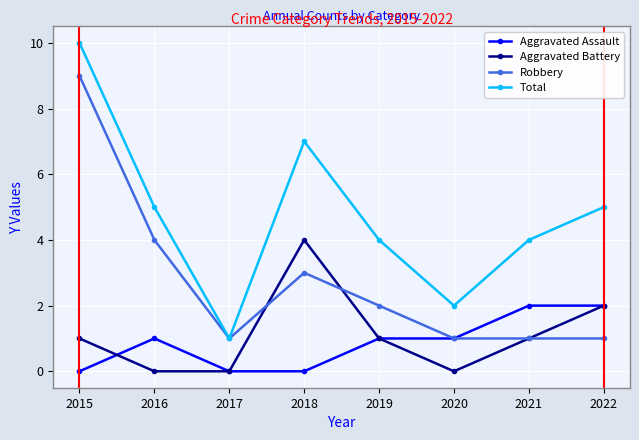

True or false: Aggravated Battery has a value of 3 at 2020.

False